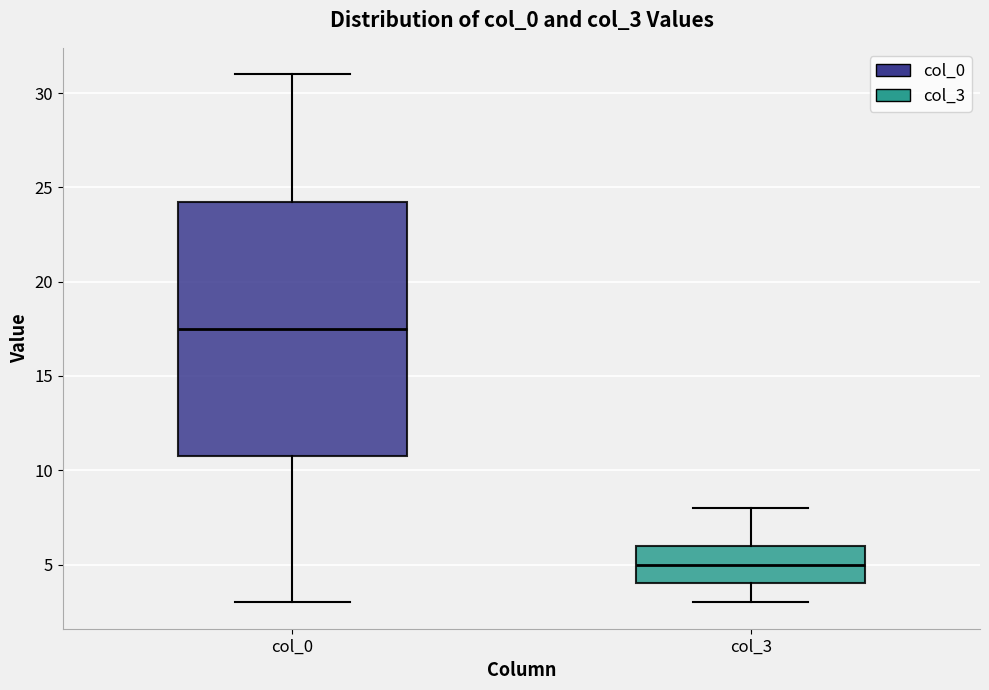

Reading left to right, read every box against the y-axis: the position of its median line, the range the box covers, and the ends of its whiskers. The values are not printed on the chart, so give them approximately, as read against the axis.

col_0: median 17.5, box 11.0 to 24.5, whiskers 3.0 to 31.0
col_3: median 5.0, box 4.0 to 6.0, whiskers 3.0 to 8.0